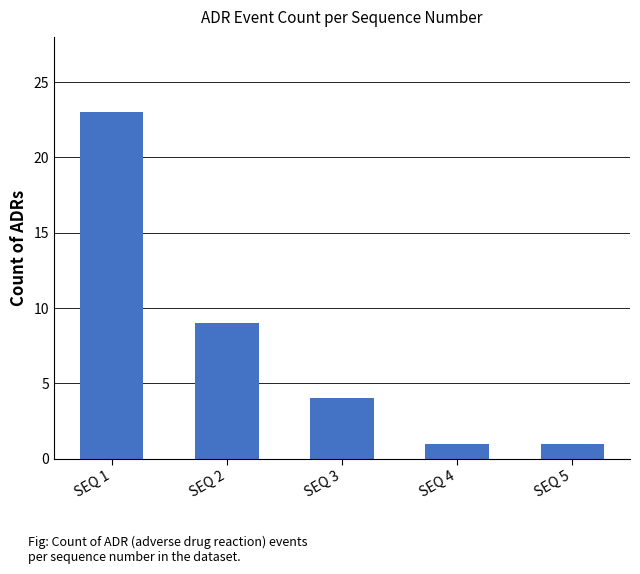

What is the ratio of the value at SEQ 5 to the value at SEQ 4?

1.0